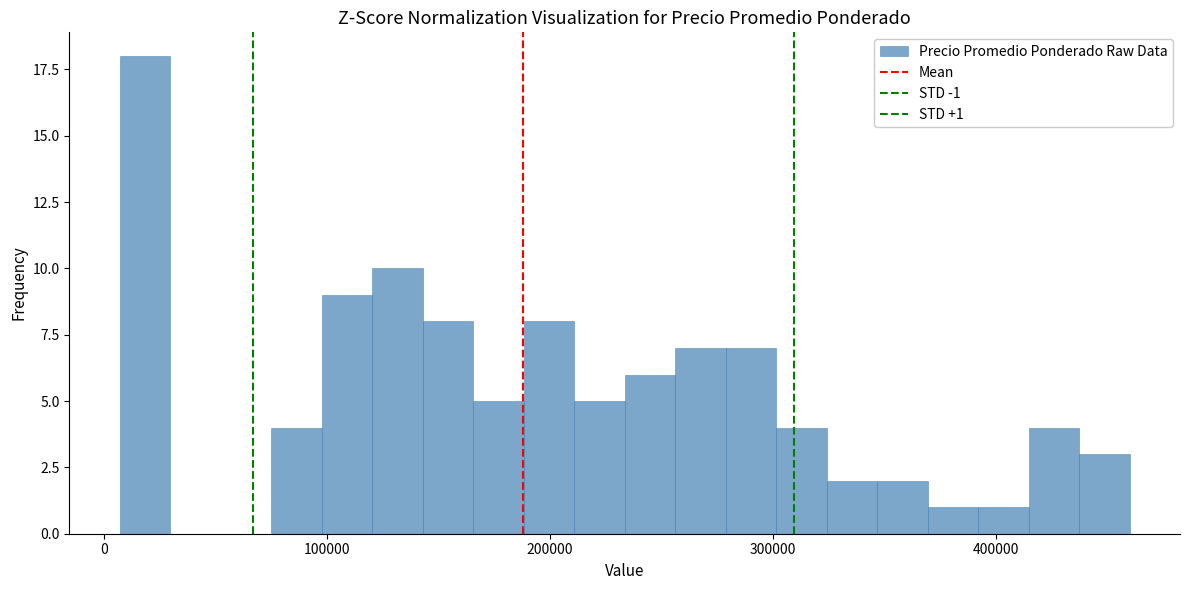

Around what value on the x-axis is the tallest bar? Give the approximate position of its centre, as read against the axis.

20000